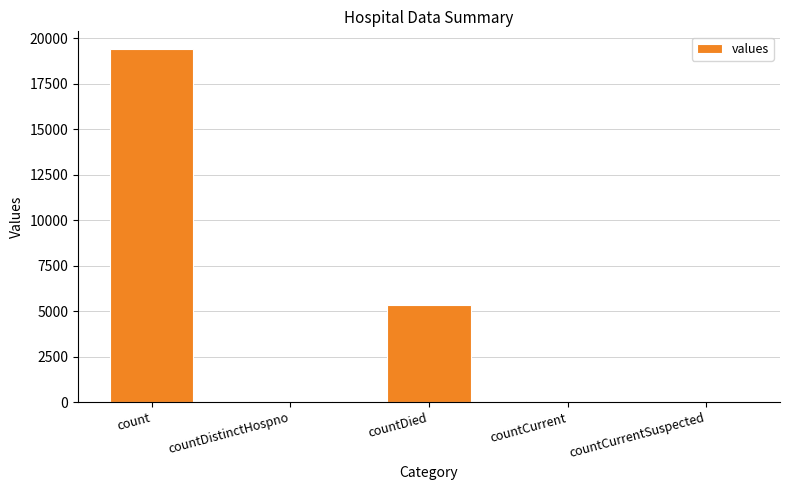

True or false: the data shows 9882 at count.

False